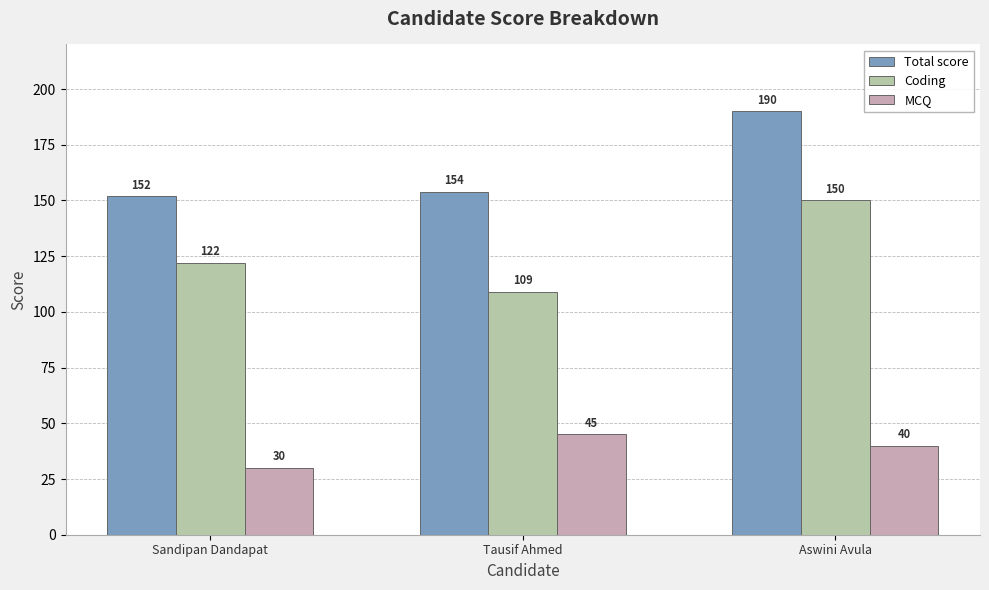

What is the difference between the highest and lowest values at Tausif Ahmed?

109